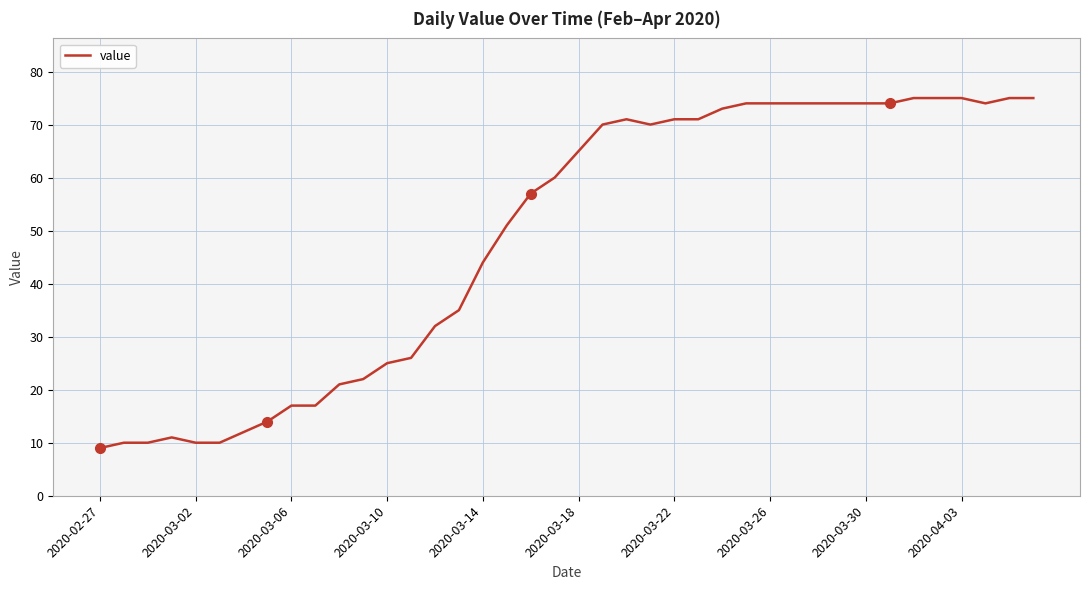

What is the minimum value shown in the chart?

9